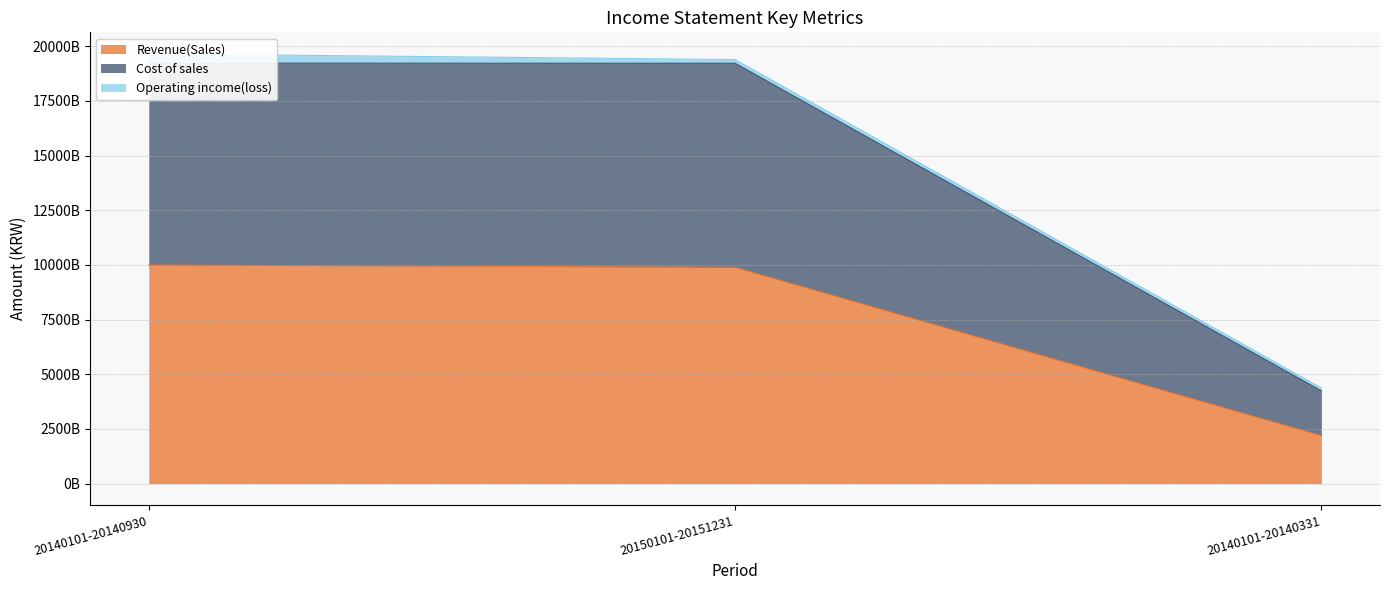

List the labels in order of Cost of sales value, smallest first.

20140101-20140331, 20150101-20151231, 20140101-20140930